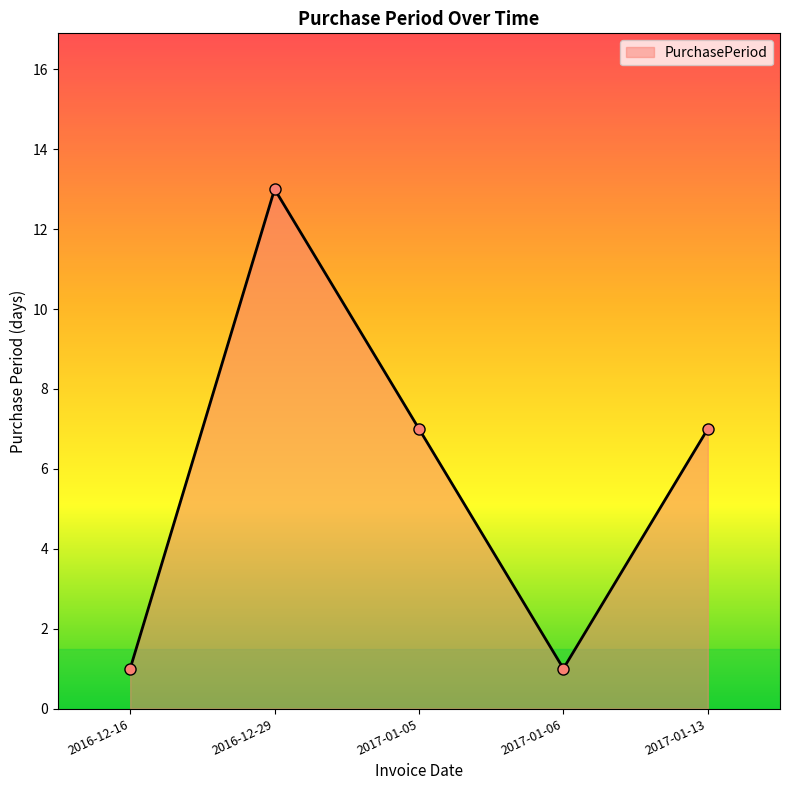

How many values are between 1 and 7?

4